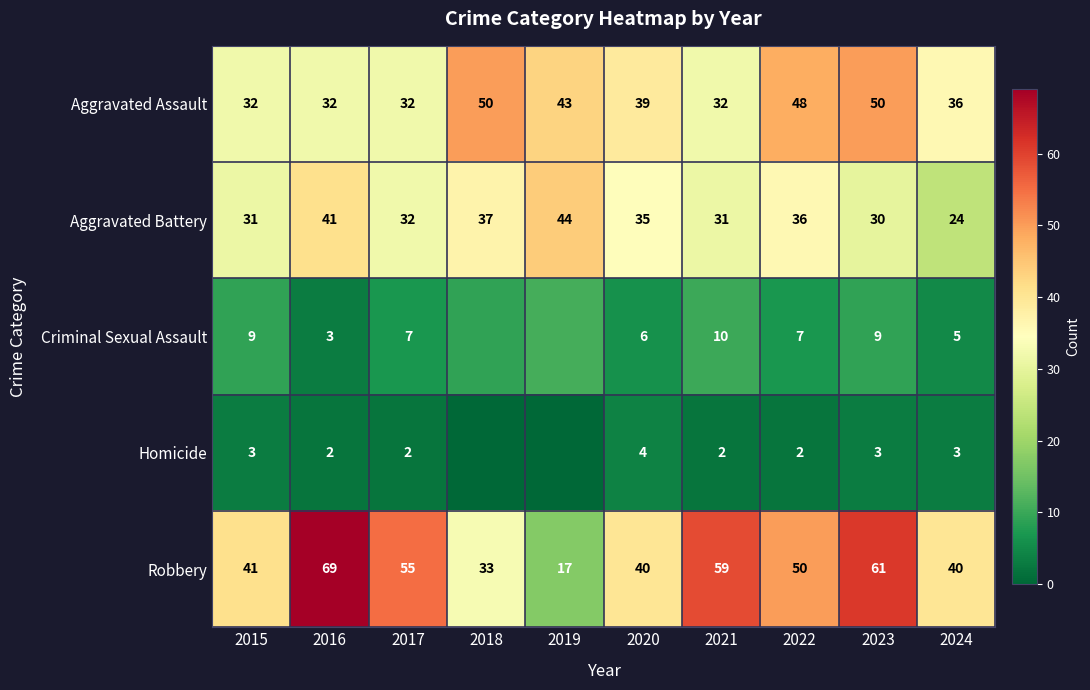

What is the sum of all Robbery values?

465